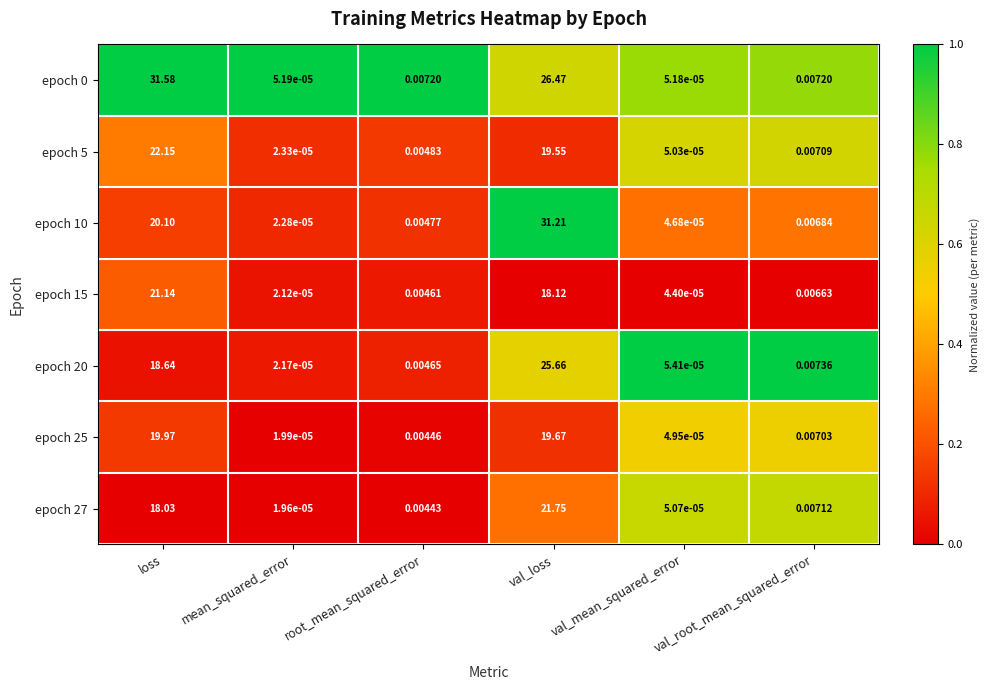

Is the value of epoch 10 at root_mean_squared_error greater than the value of epoch 0 at val_root_mean_squared_error?

No